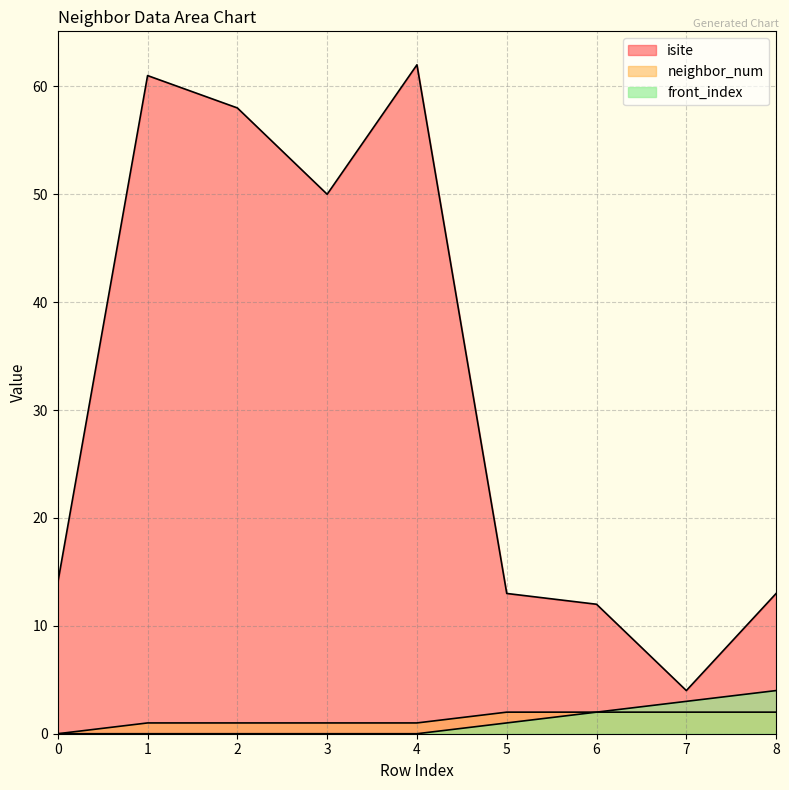

Does the chart have visible grid lines?

Yes